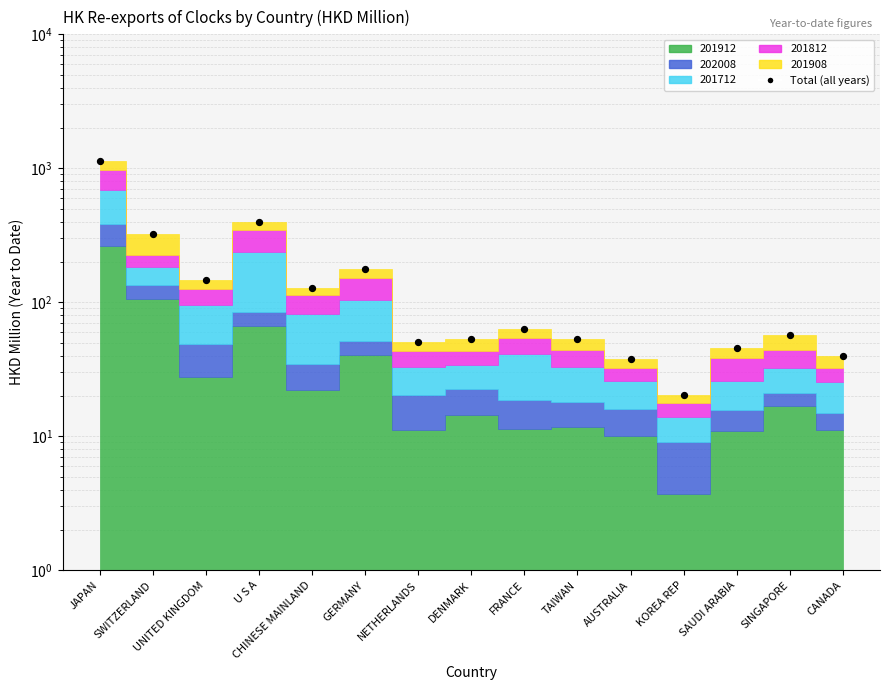

What is the change in value from JAPAN to CANADA?

-1099.5